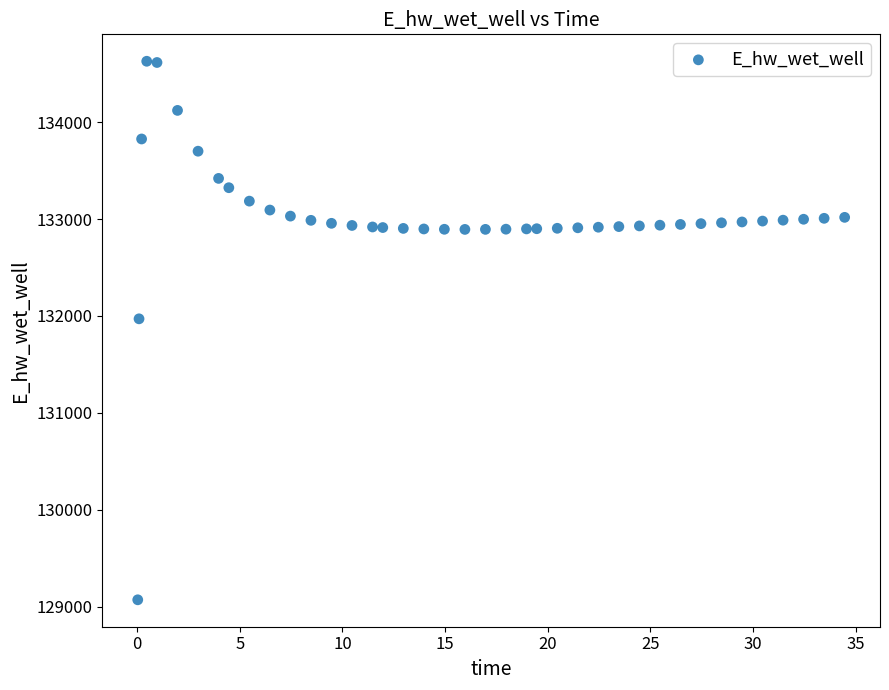

What Y value in the scatter plot is closest to 131849?

131970.0